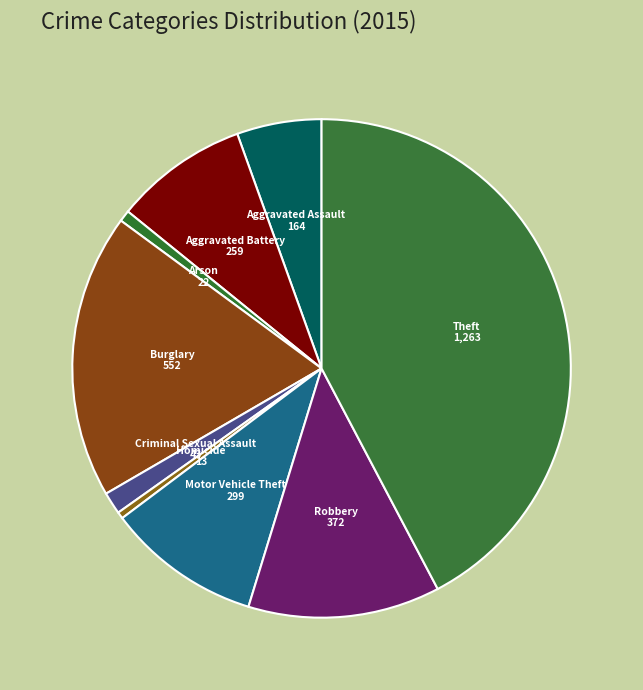

Do Theft and Aggravated Assault together represent more than half of the pie?

No